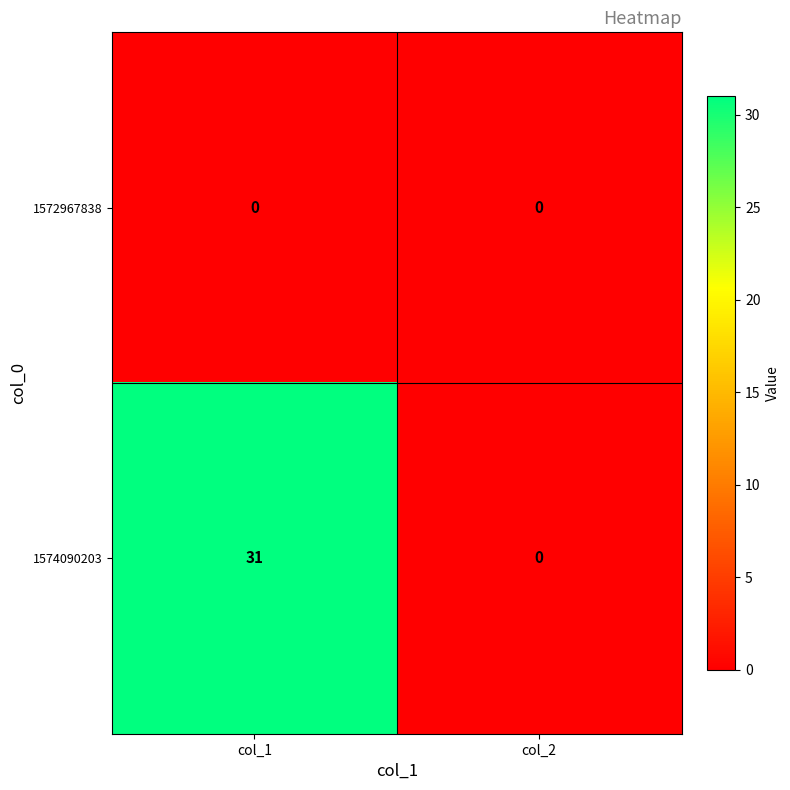

How many distinct data groups are displayed?

2